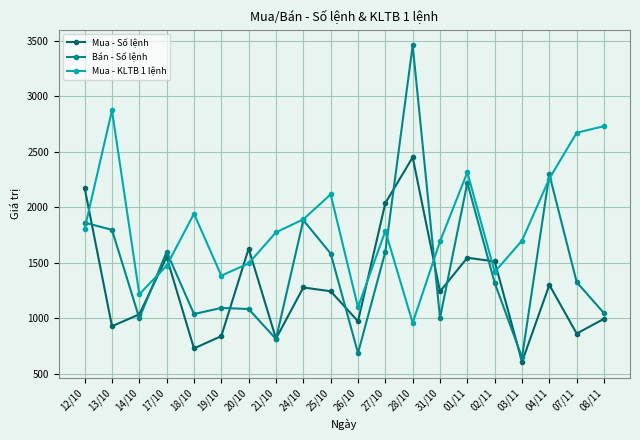

The value of Mua - KLTB 1 lệnh at 04/11 is 2259.8. True or false?

True